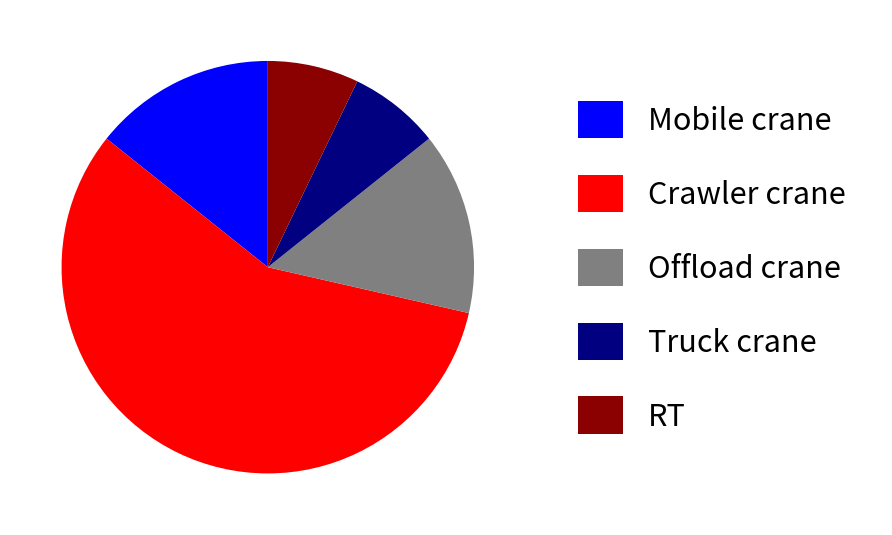

Is it true that Mobile crane is 14% of the pie?

True